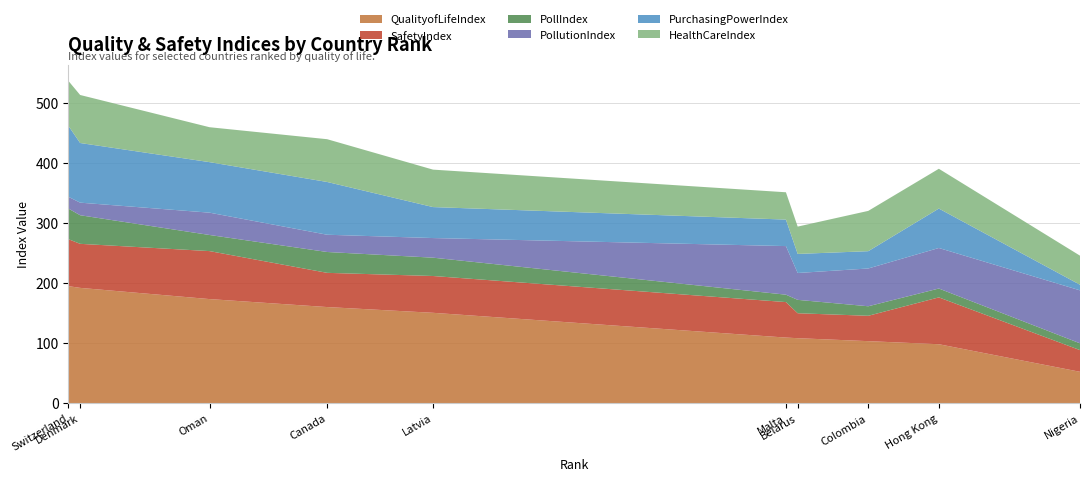

Reading right to left, extract all data points from this chart.

QualityofLifeIndex: 52.4	98.4	103.5	108.5	109.5	150.8	160.4	173.7	192.4	195.3
SafetyIndex: 36.2	78.1	42.3	41.6	59.2	61.4	57.0	80.0	73.4	78.3
PollIndex: 11.3	14.8	15.9	22.3	12.3	30.6	34.8	26.9	47.7	51.0
PollutionIndex: 88.3	67.6	63.0	44.8	81.0	32.7	28.8	37.2	21.0	19.6
PurchasingPowerIndex: 9.3	65.7	28.9	31.8	44.2	51.6	88.0	84.2	99.5	118.4
HealthCareIndex: 48.5	66.3	67.2	45.6	45.6	62.4	71.3	58.2	80.1	74.8